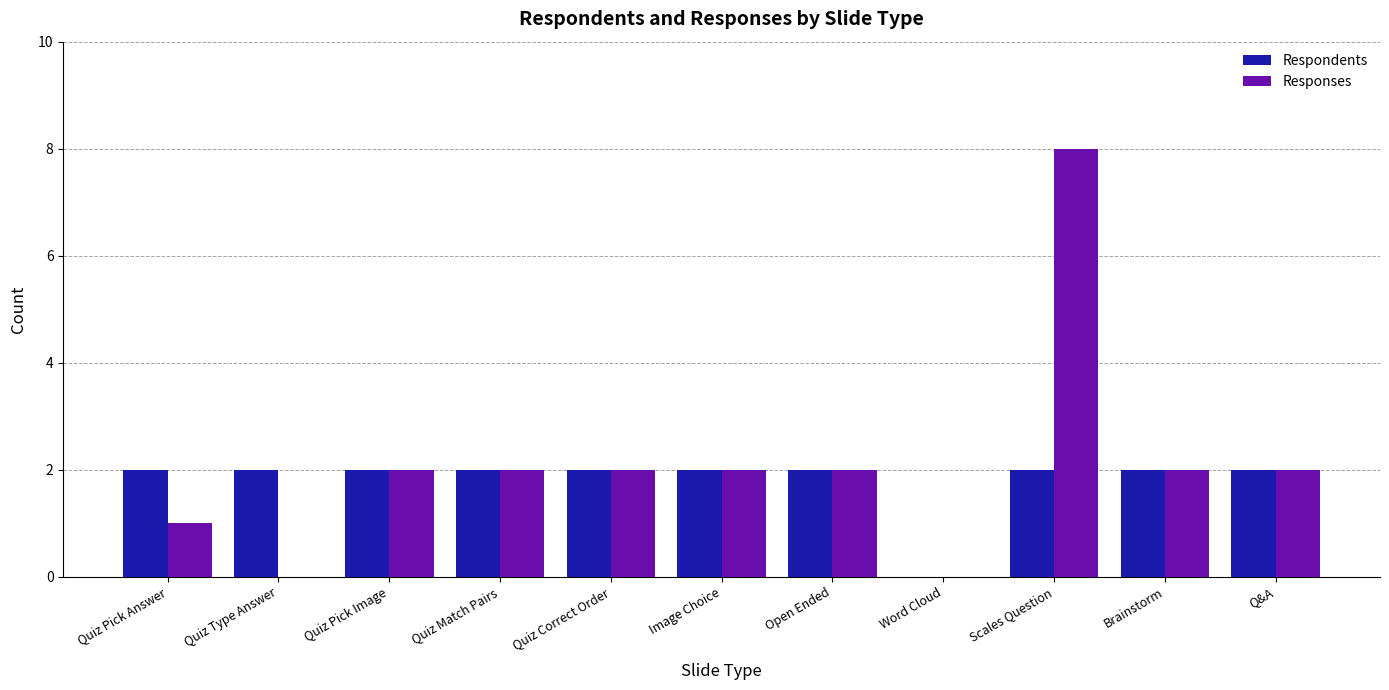

What is the greatest value displayed?

8